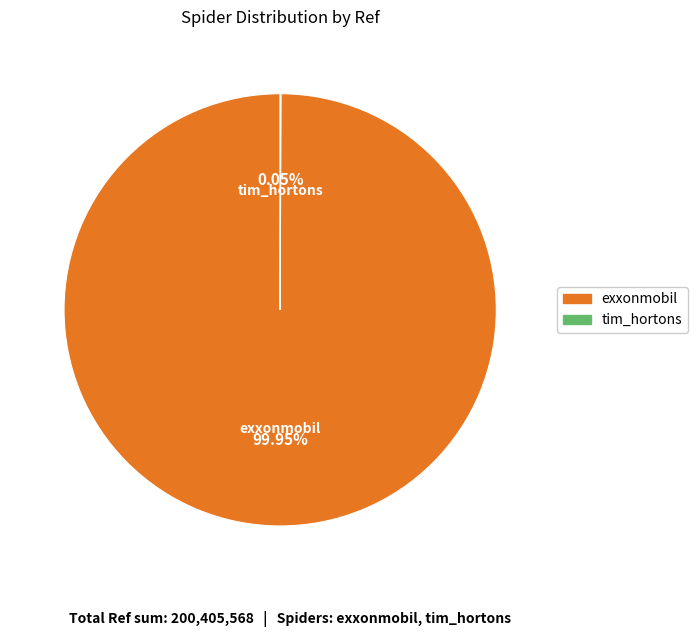

Which category has the biggest portion of the pie?

exxonmobil